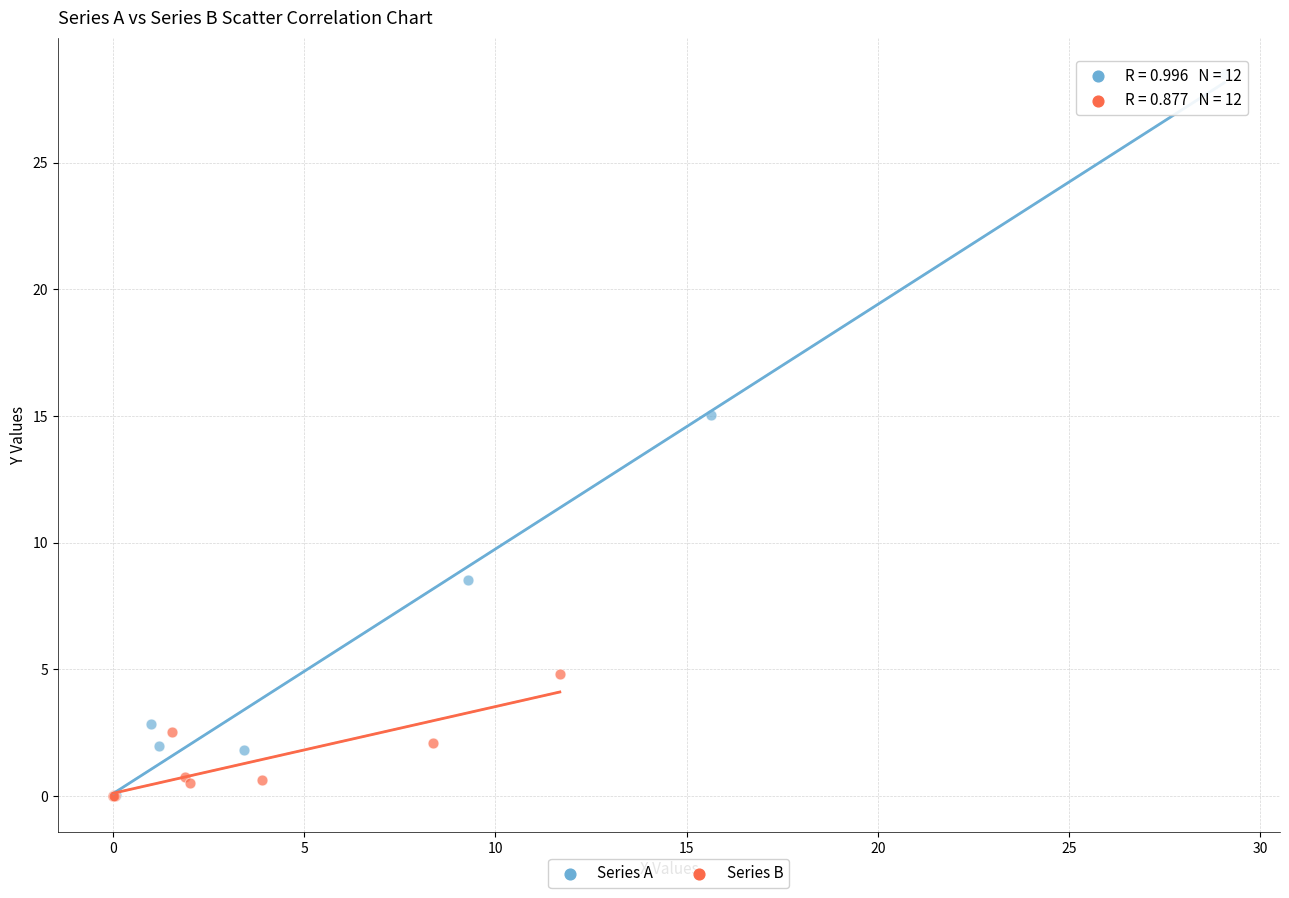

What are all the series names shown in the legend?

Series A, Series B